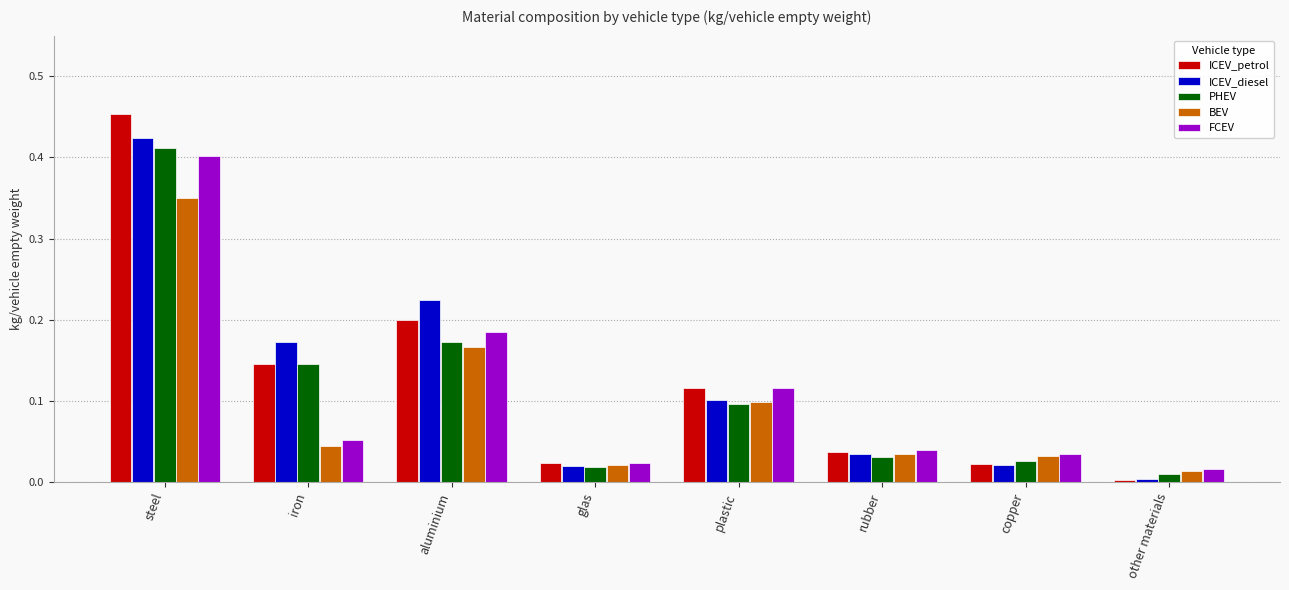

How many series are shown in this chart?

5